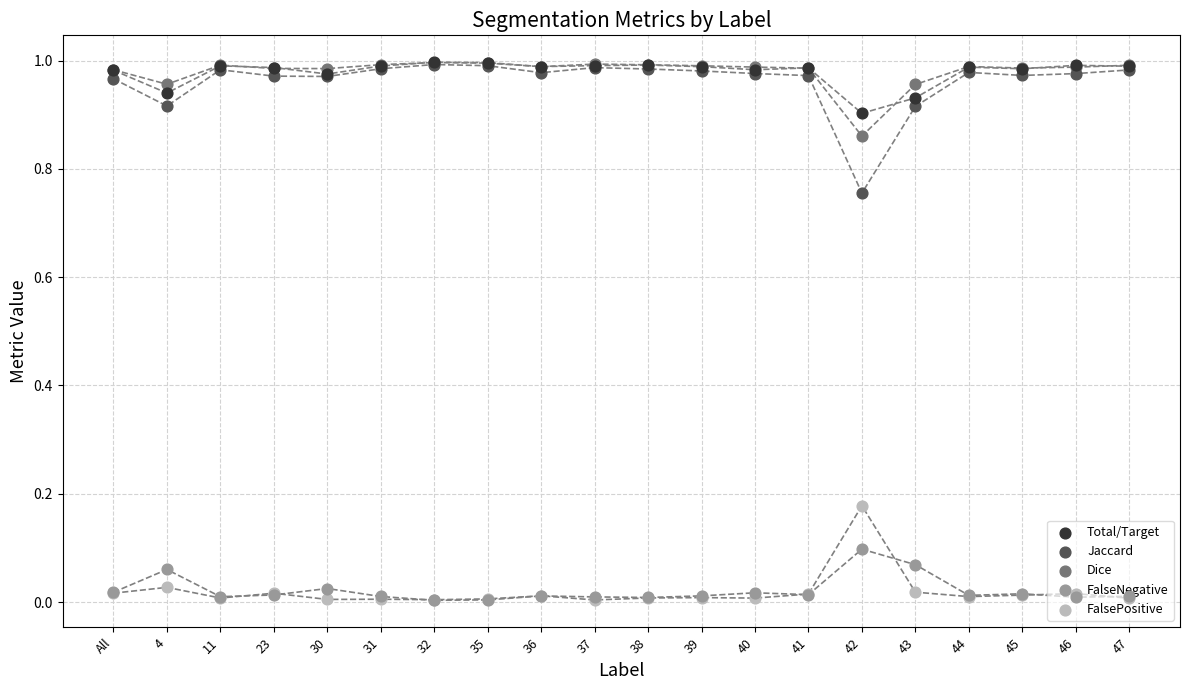

What is the total value across all series at 42?

2.8